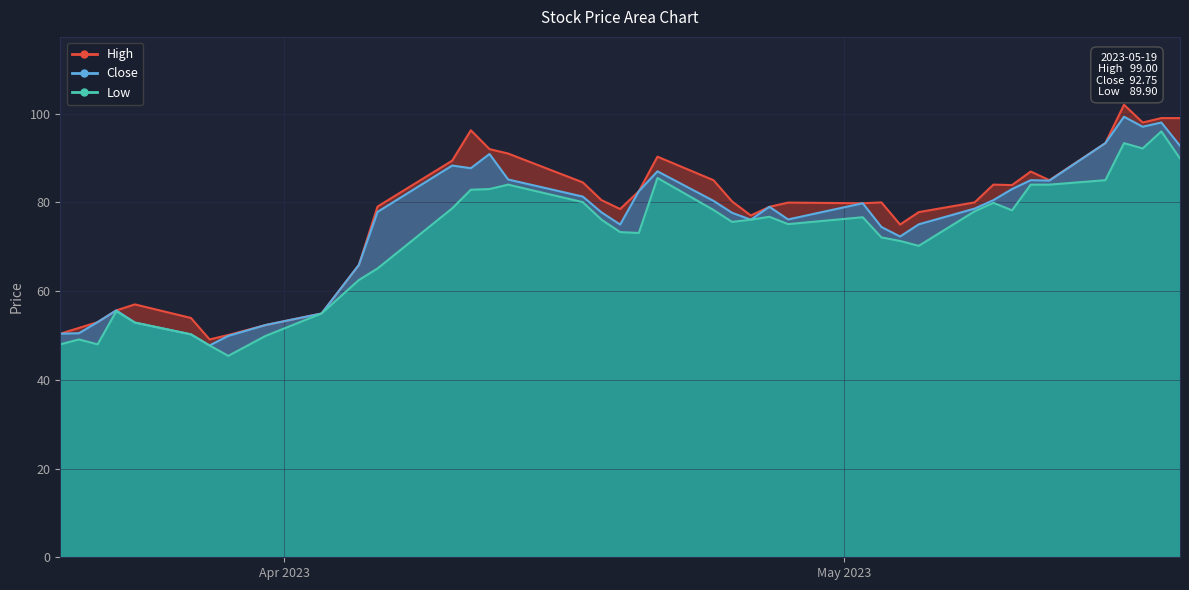

What is the label of the 16th point from the right?

2023-04-27